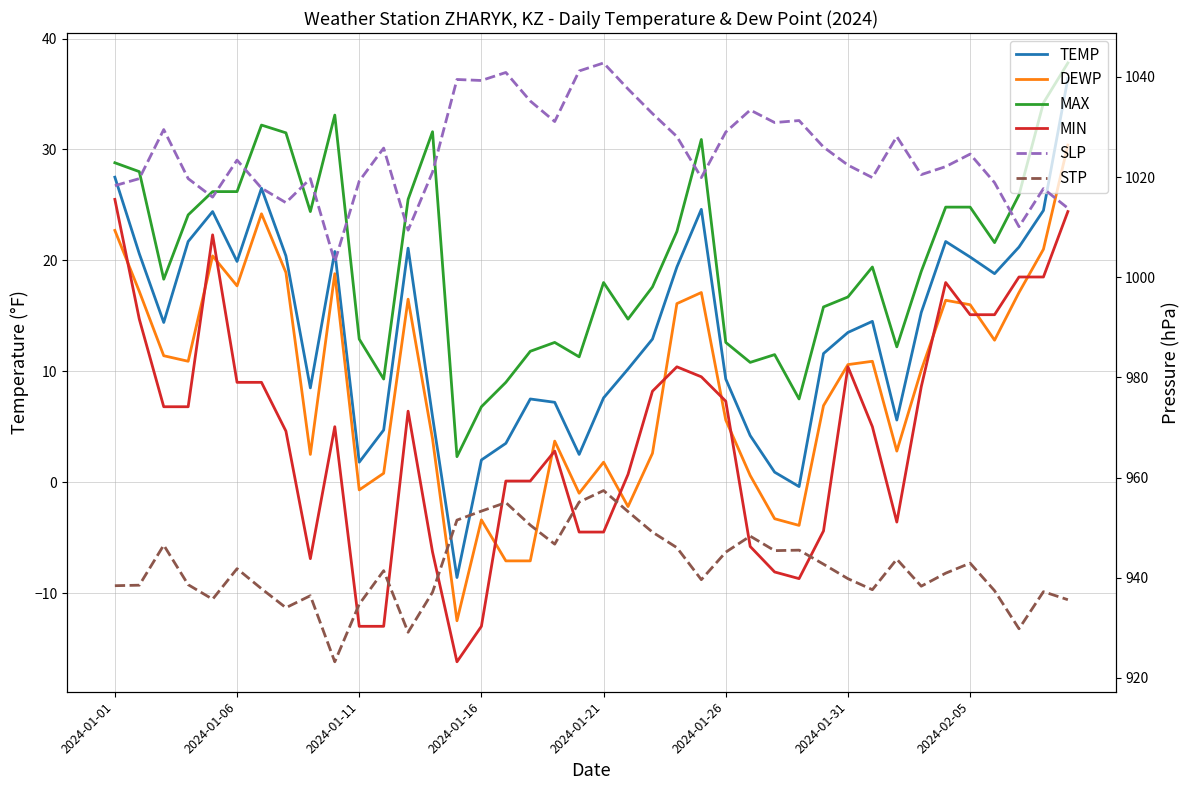

True or false: MAX and SLP intersect in this chart.

False